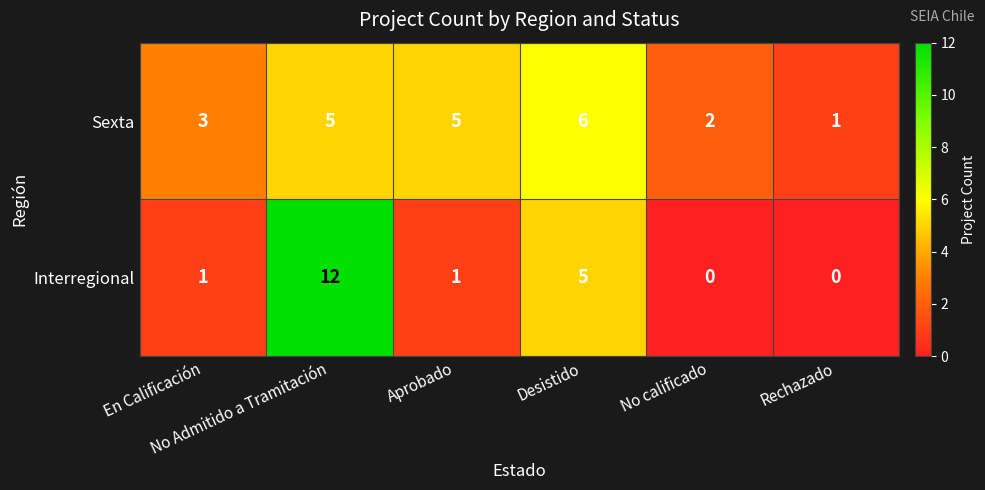

What is the sum of all Sexta values?

22